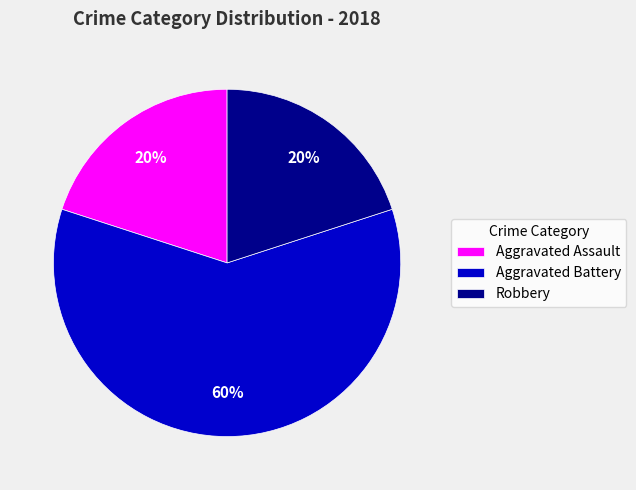

Which category has the biggest portion of the pie?

Aggravated Battery